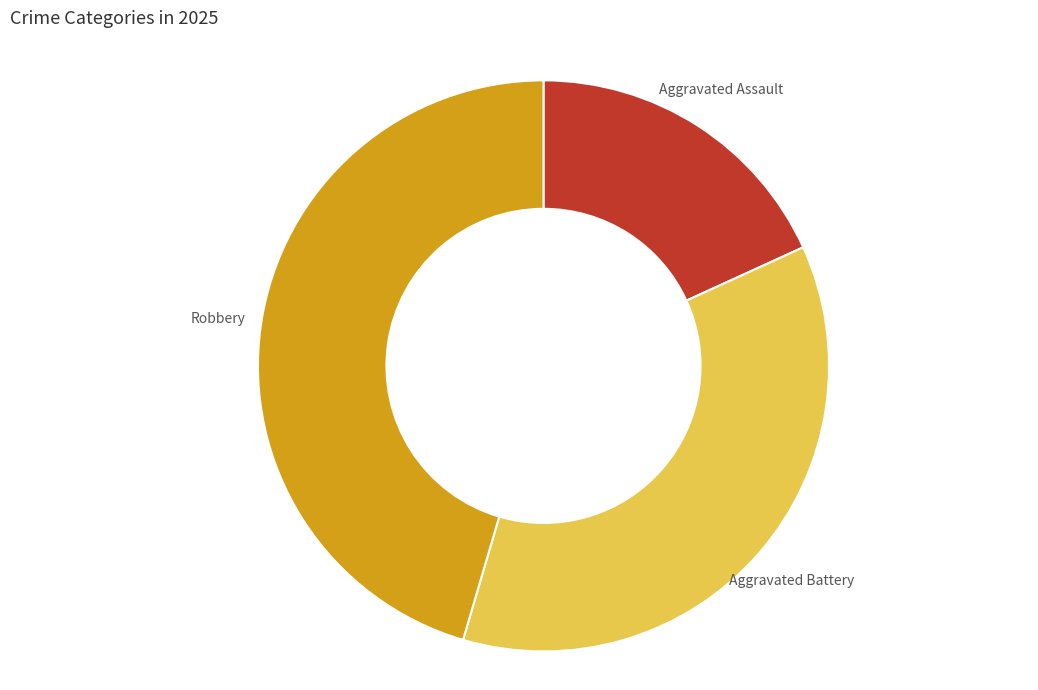

Is there any slice that represents more than half of the pie?

No